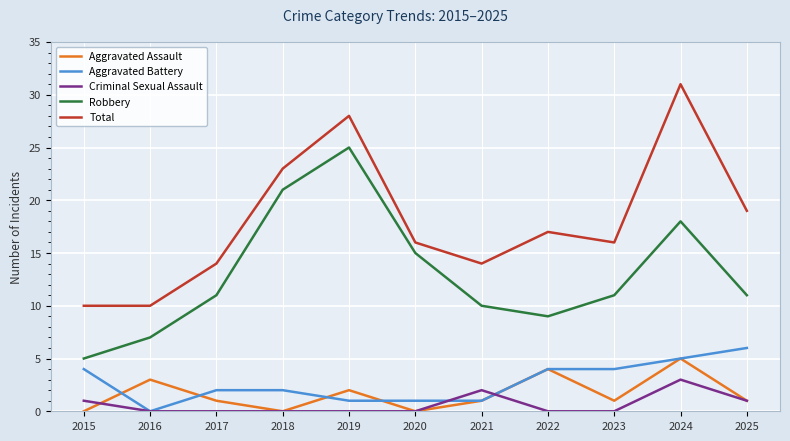

True or false: Criminal Sexual Assault and Total cross at least once.

False